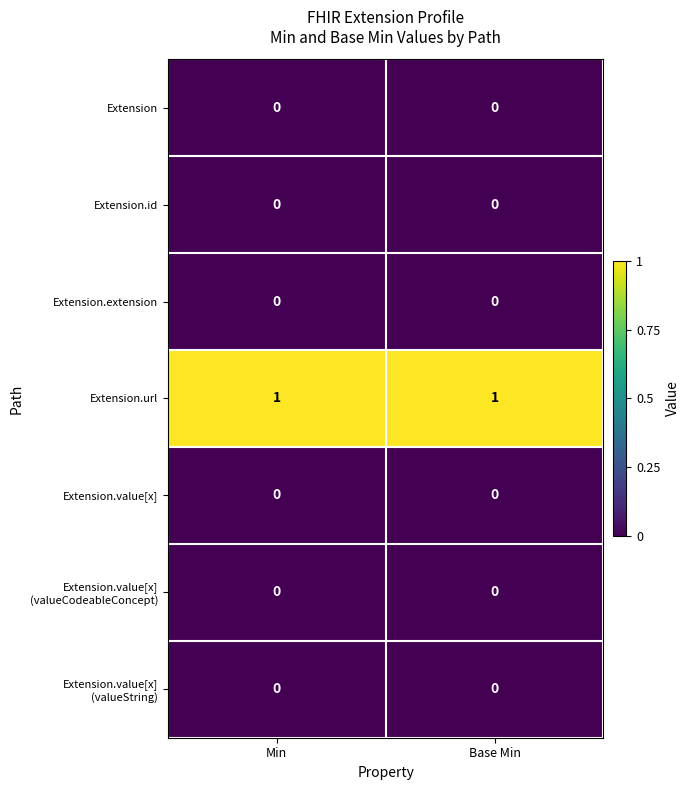

The Extension.value[x] series shows 0 at Base Min. True or false?

True